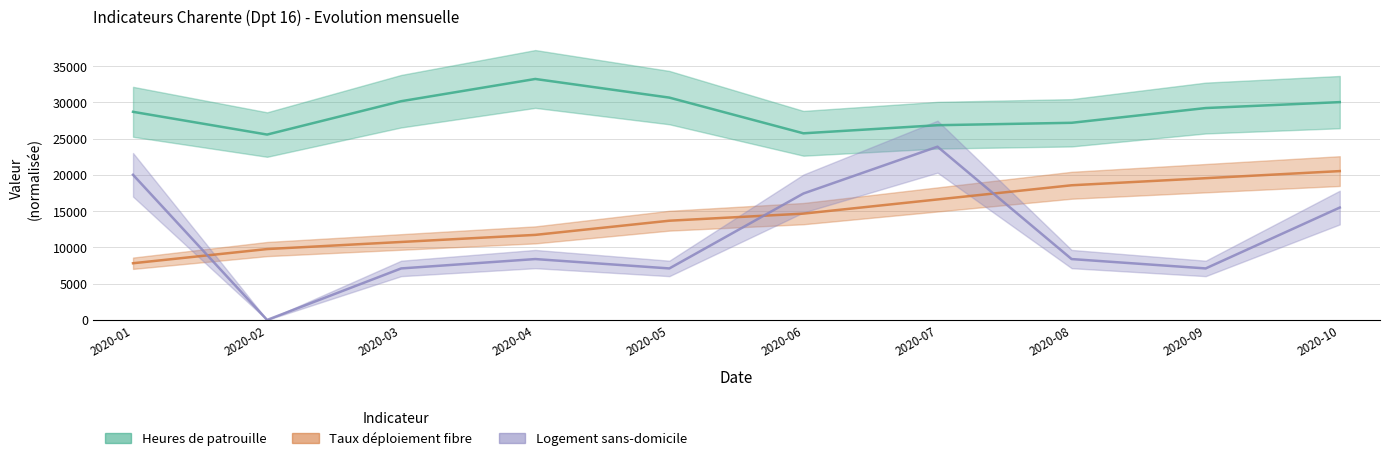

How many values in the taux-deploiement-fibre series exceed 14656?

5